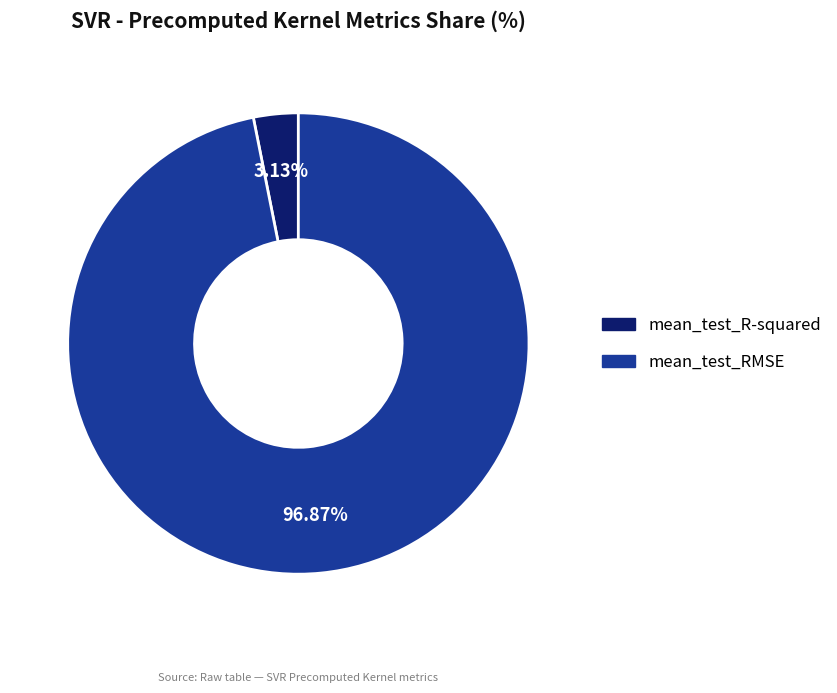

Between mean_test_R-squared and mean_test_RMSE, which is larger?

mean_test_RMSE